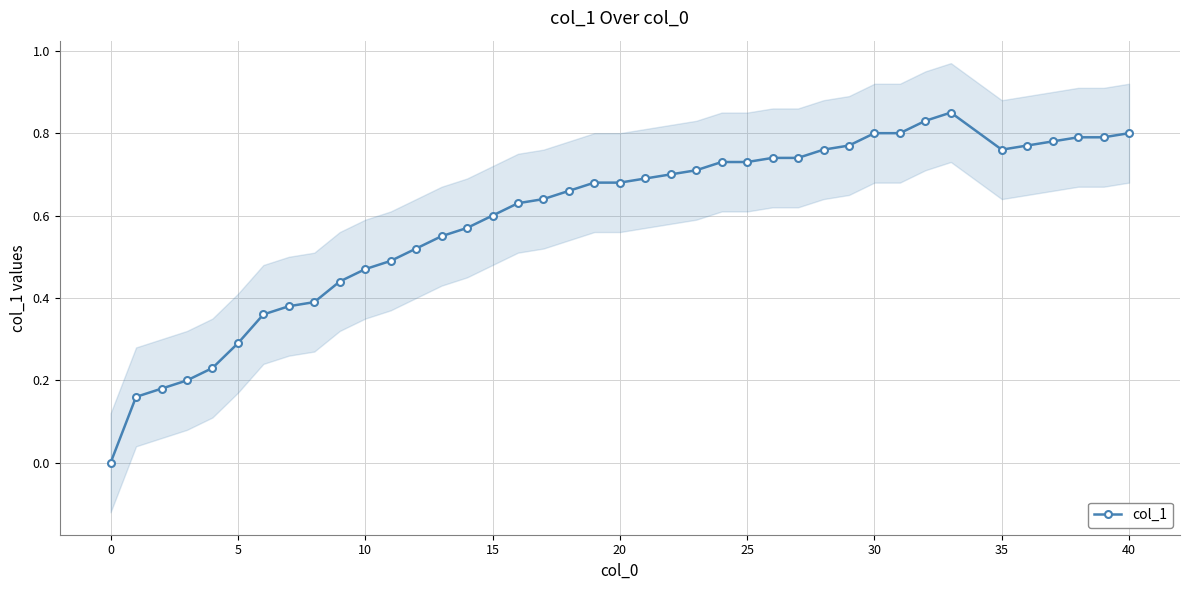

Is it true that the value at 23 is 0.4?

False